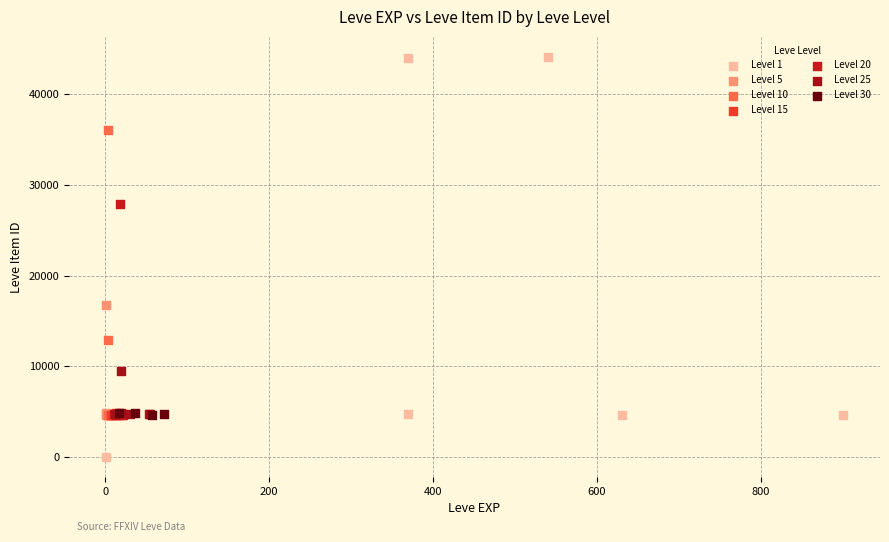

Which series reaches the minimum Y coordinate?

Level 1